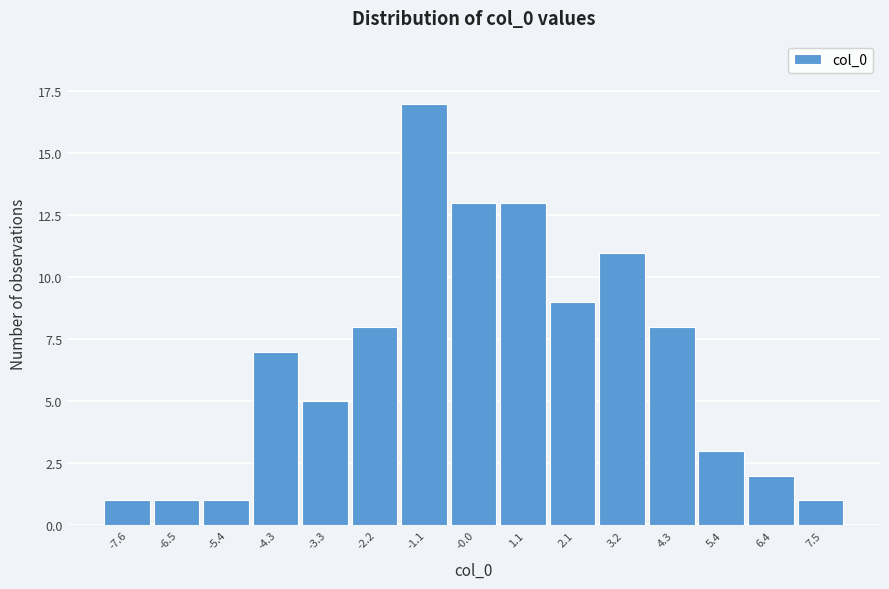

How tall is the bar that spans -4.8 to -3.8 on the x-axis? Neither the bar edges nor the heights are printed on the chart, so give them approximately, as read against the axes.

7